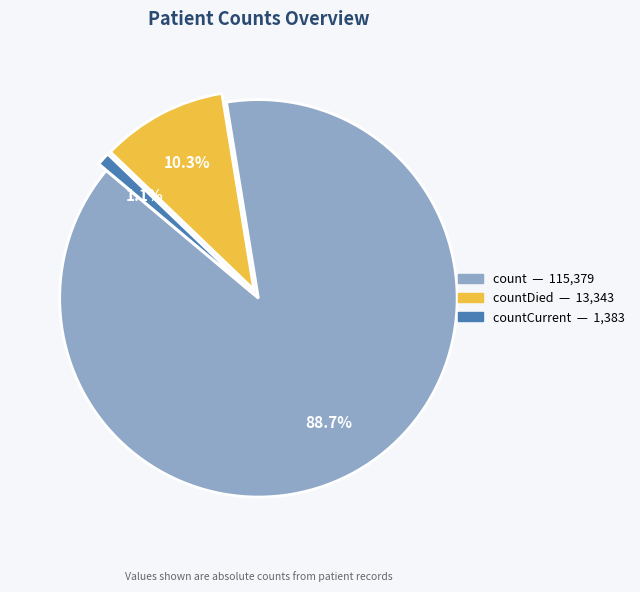

Is there a majority slice in this chart?

Yes